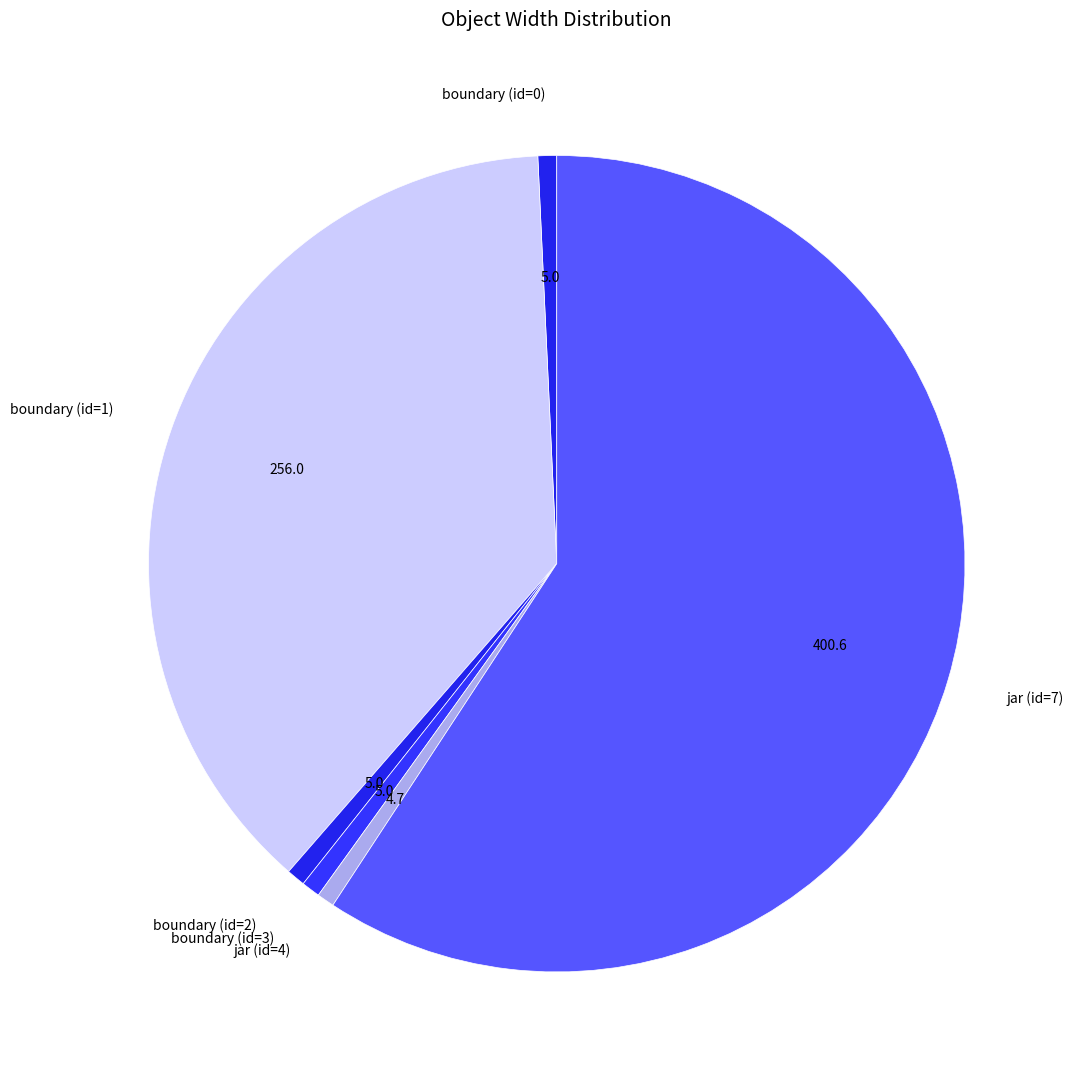

What is the largest slice in the pie chart?

jar (id=7)